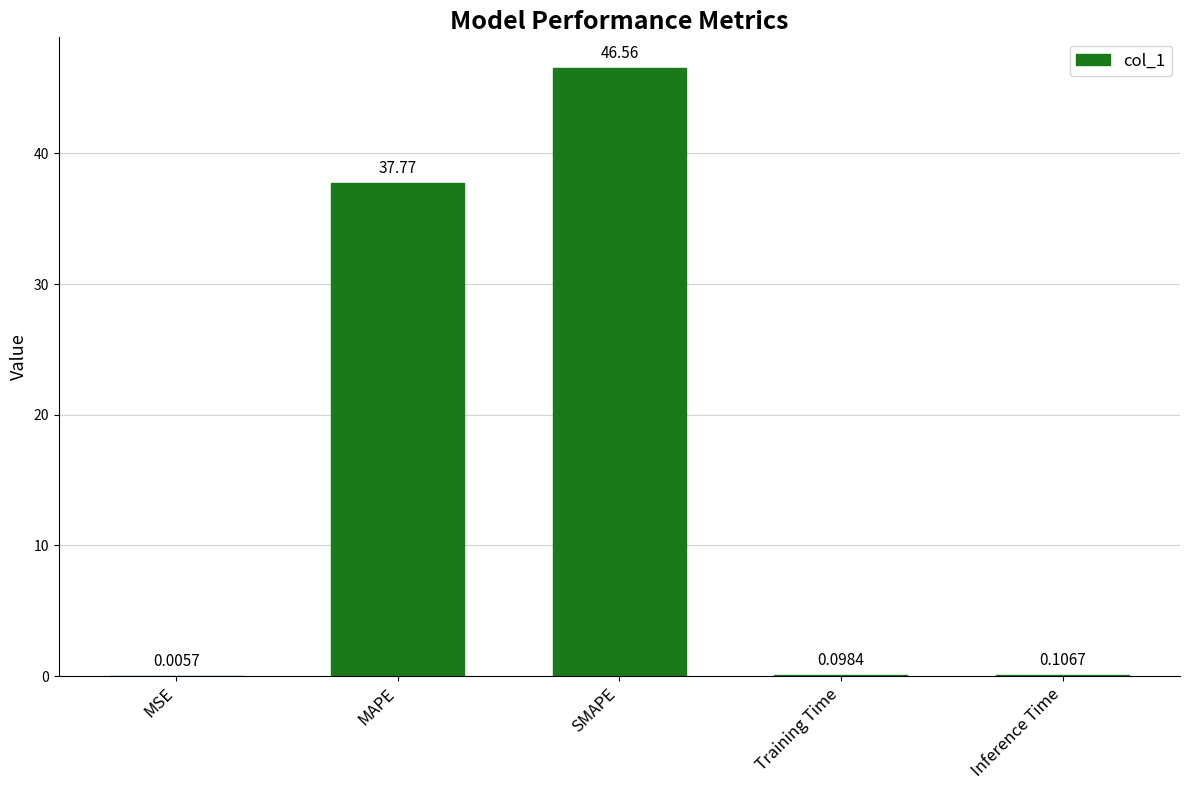

What is the greatest value displayed?

46.6